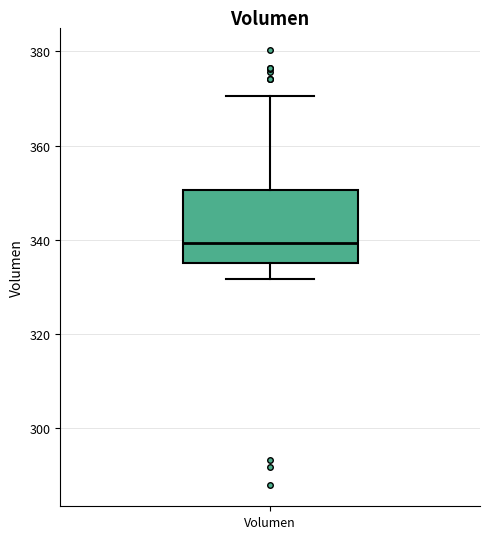

Transcribe this box plot: give where the median line is, the range the box spans, and where the two whiskers end, as read against the y-axis. The values are not printed on the chart, so give them approximately, as read against the axis.

median 340, box 336 to 350, whiskers 332 to 370